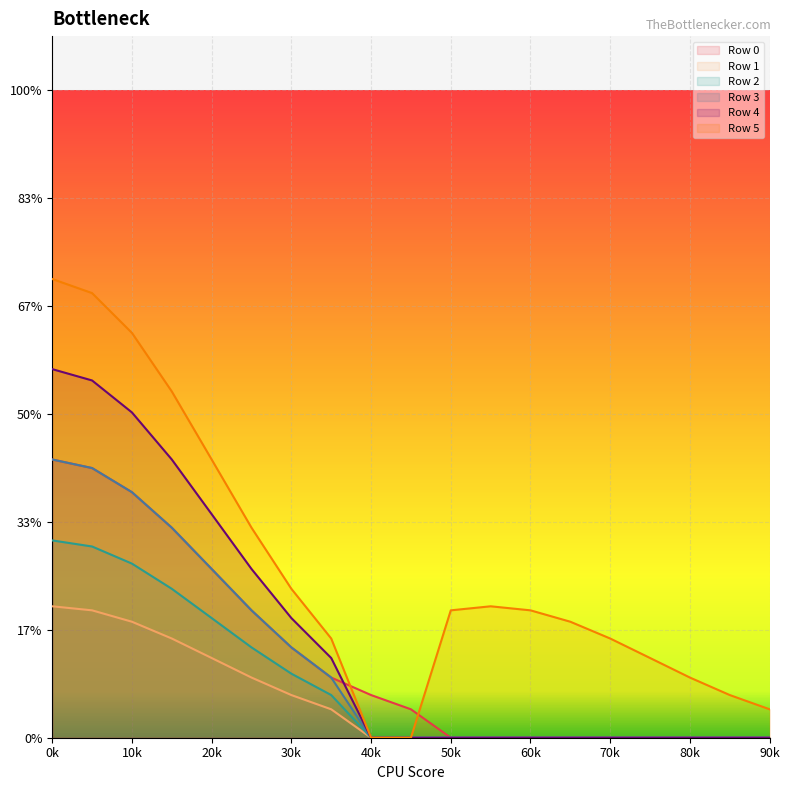

Which series has the largest total across all categories?

Row 5